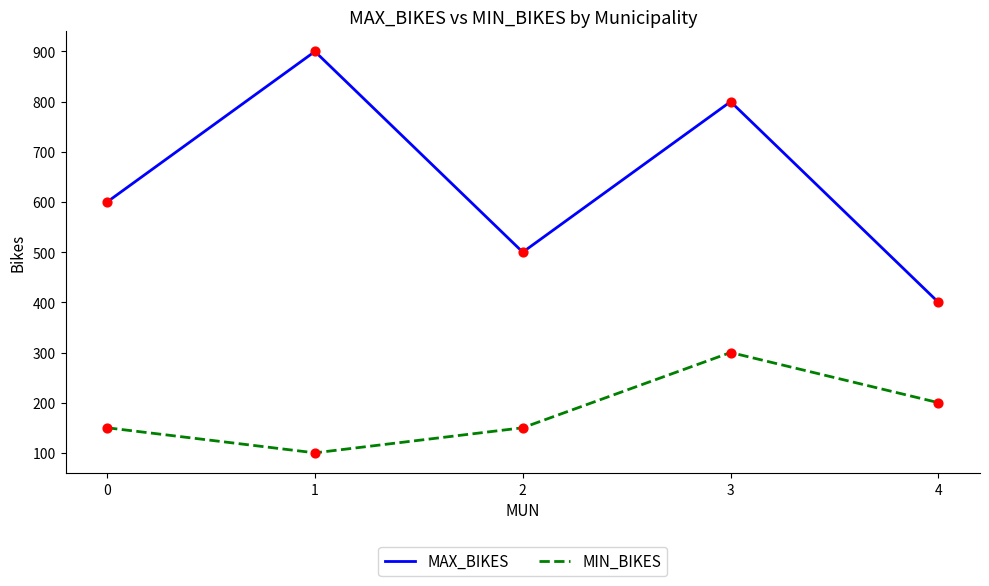

What is the total value across all series at 3?

1100